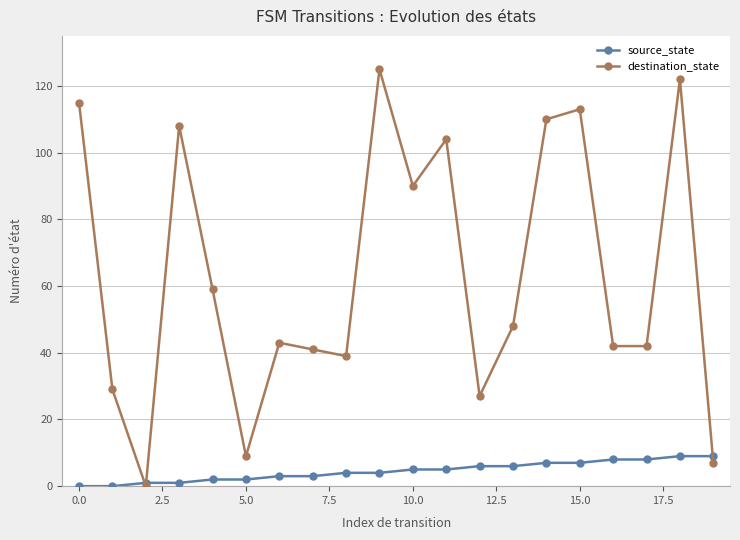

What is the difference between the maximum and second lowest values in the destination_state series?

118